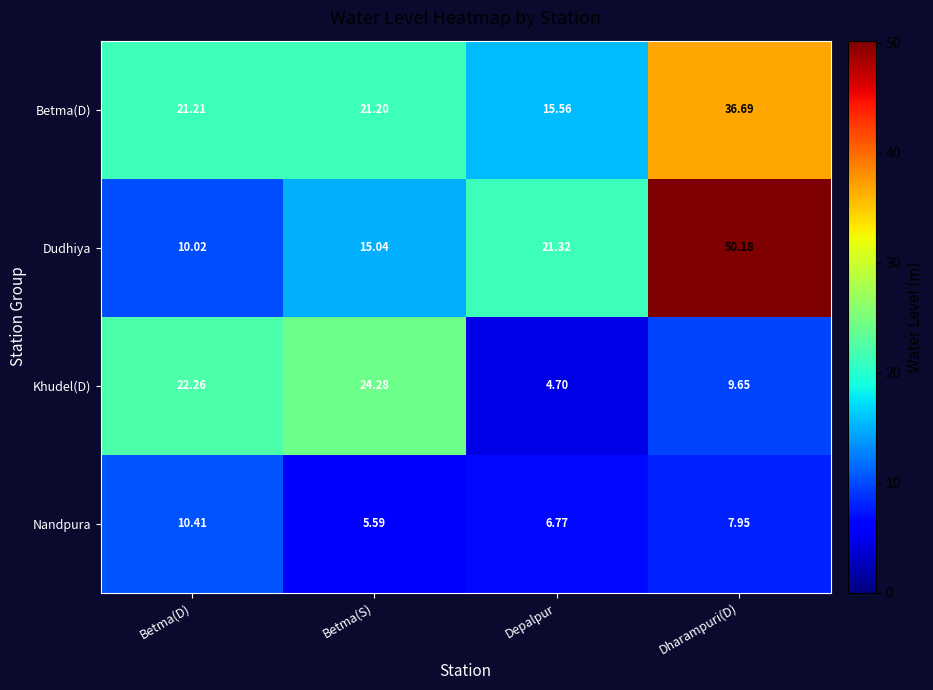

At which label is Betma(D) closest to 26?

Betma(D)